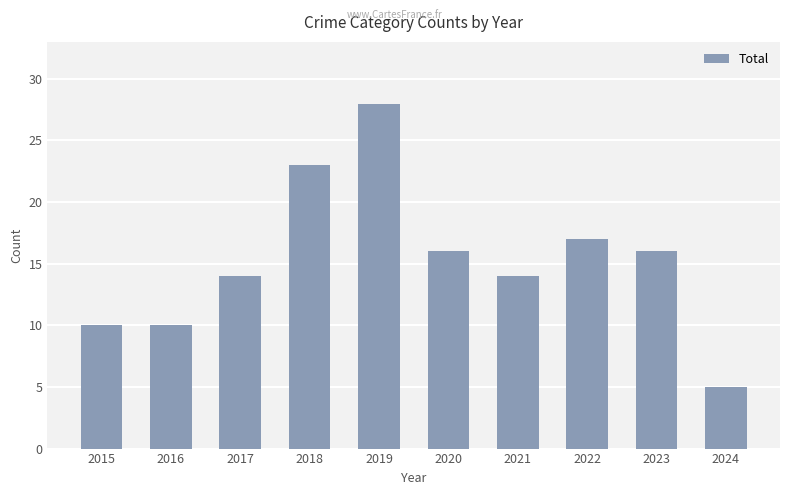

The value at 2016 is 10. True or false?

True